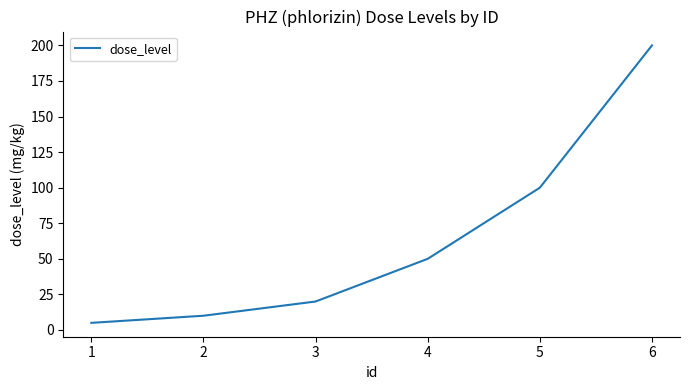

True or false: the data shows 50 at 4.

True